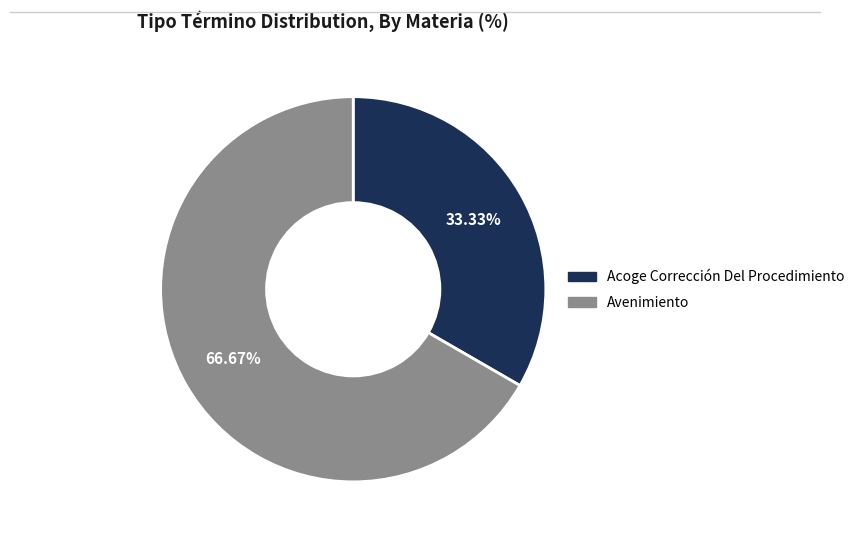

Is it true that Avenimiento is 80% of the pie?

False